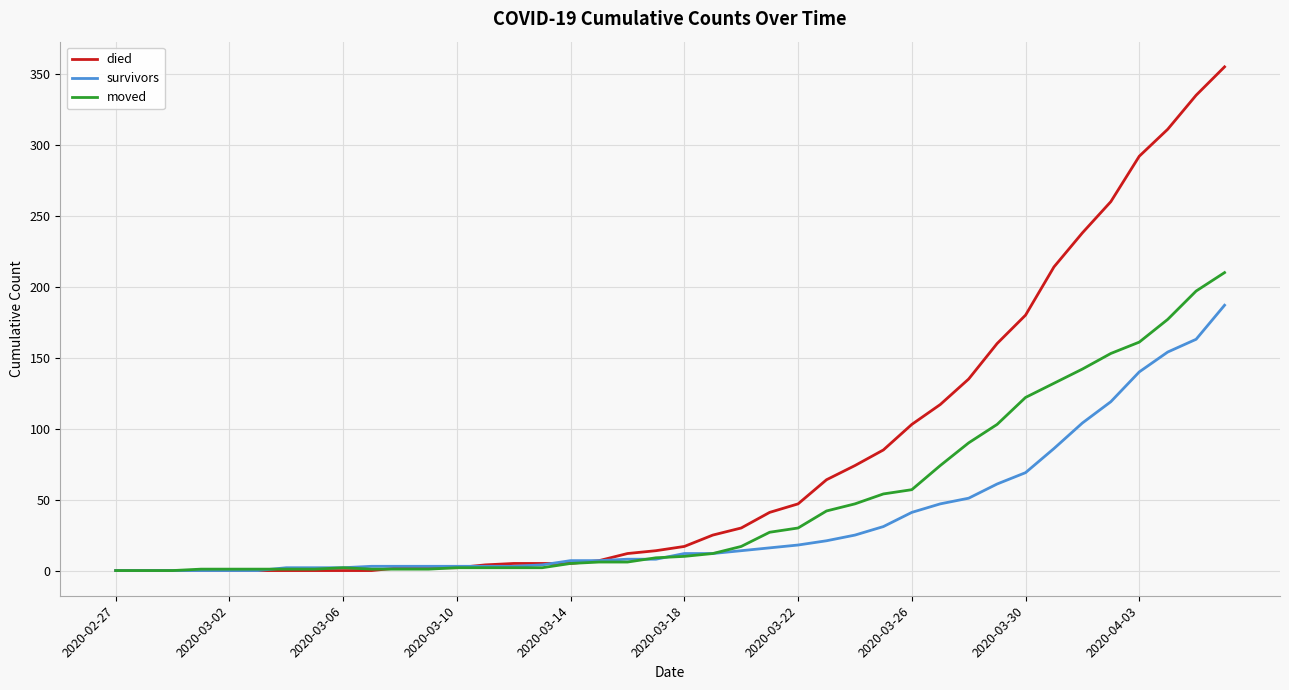

Rank the series by their maximum value, from highest to lowest.

died, moved, survivors